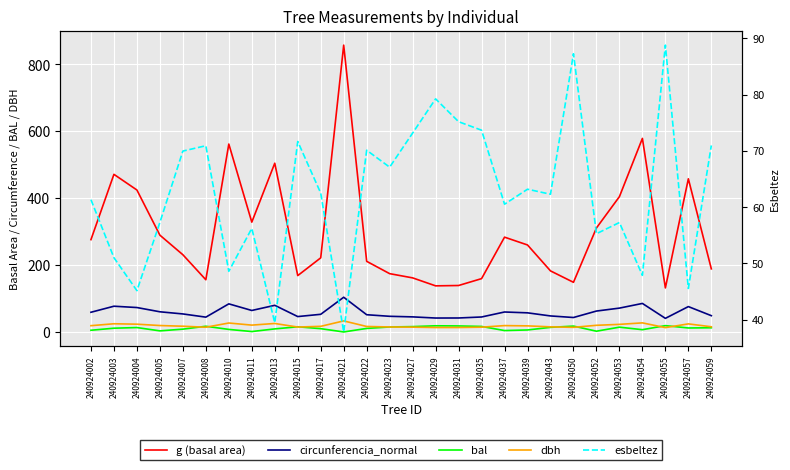

What is the difference between the highest and lowest values at 240924022?

200.7